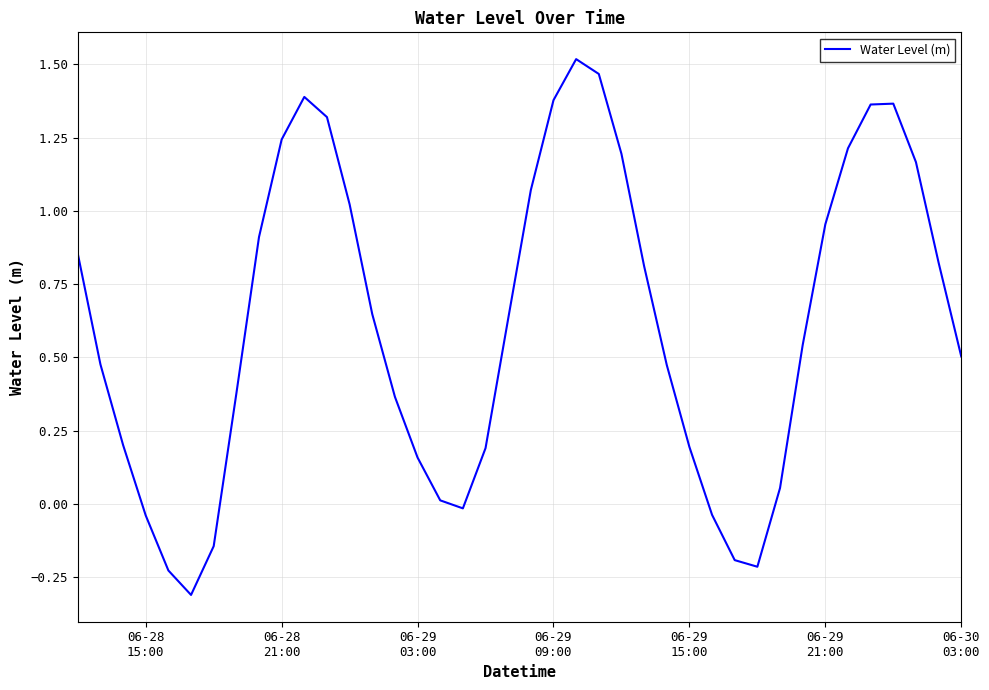

What is the difference between the maximum and minimum values?

1.8